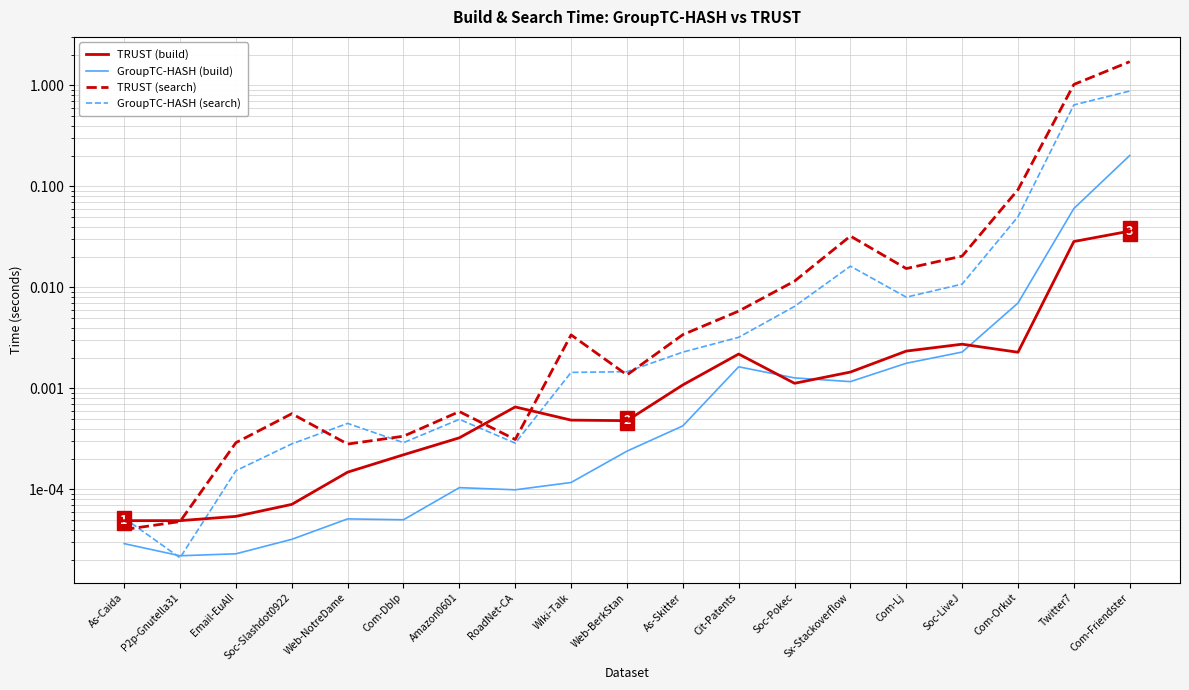

True or false: TRUST (search) and GroupTC-HASH (search) intersect in this chart.

True